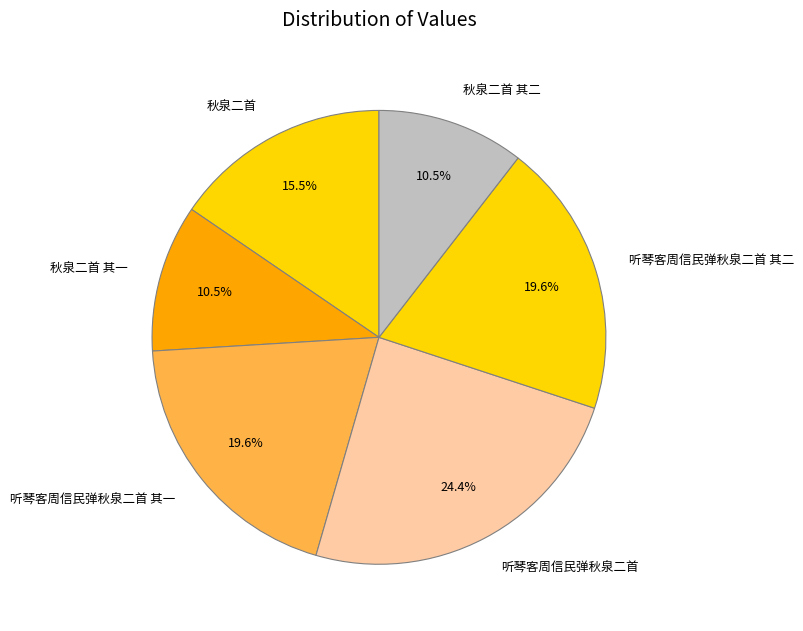

Which category has the biggest portion of the pie?

听琴客周信民弹秋泉二首